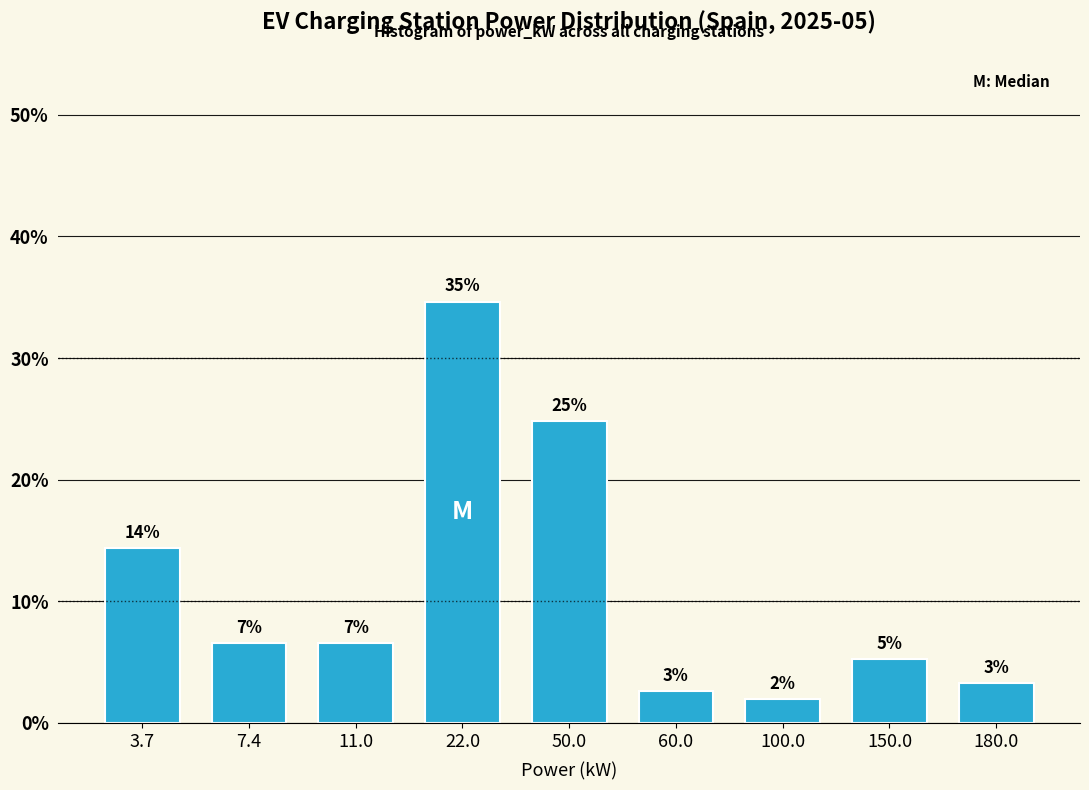

How many bars are there in total?

9